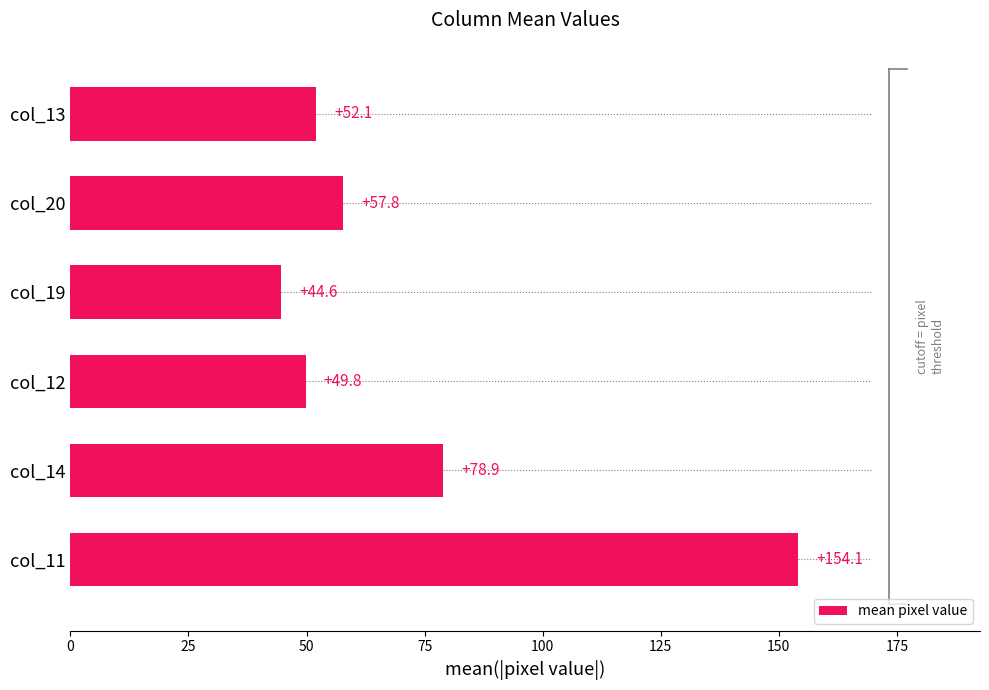

Between col_12 and col_20, which is larger?

col_20